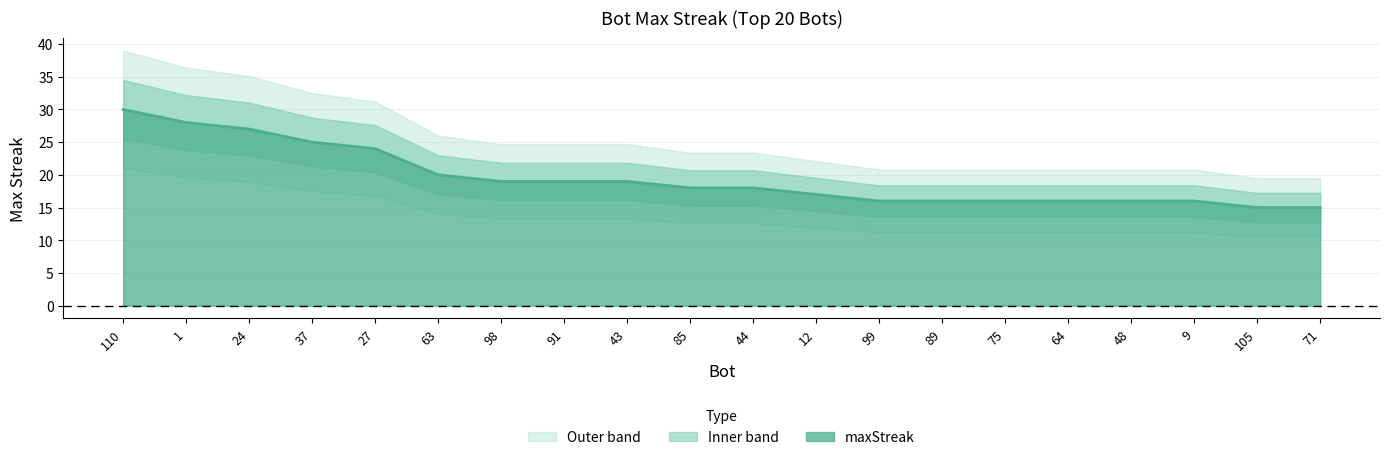

What is the minimum value for maxStreak?

15